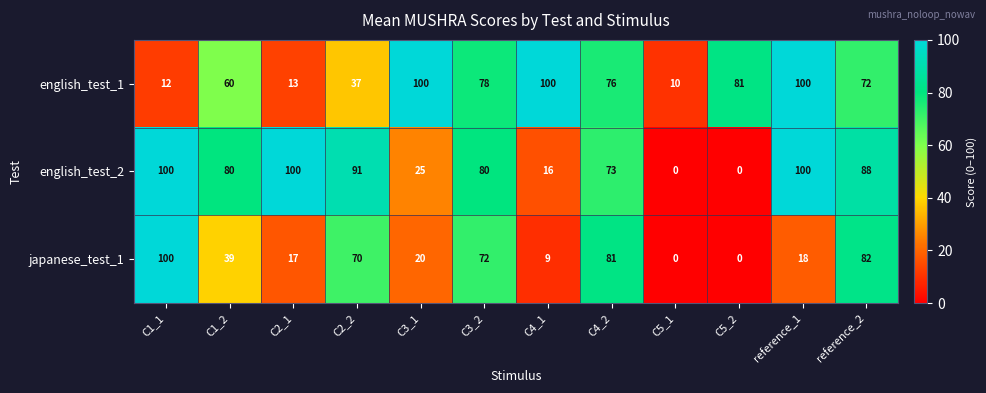

Between C2_1 and C3_2, which series saw the biggest shift?

english_test_1